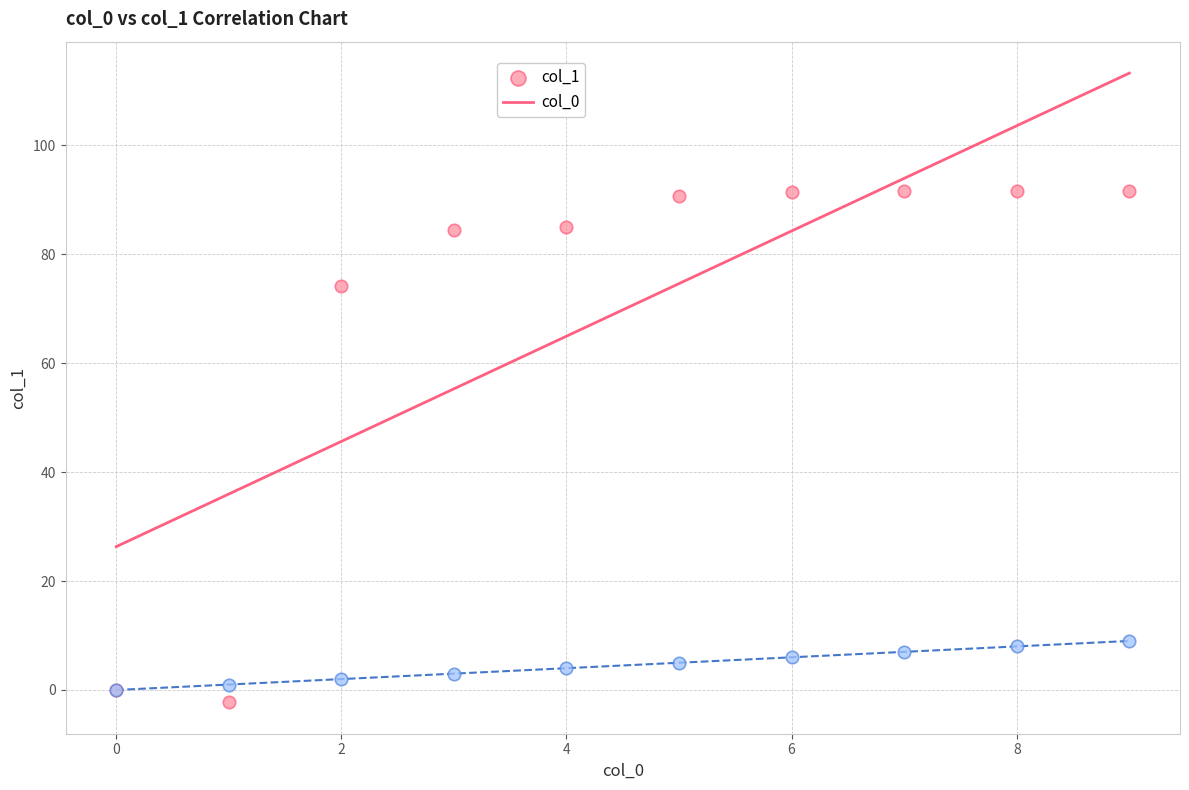

What are all the series names shown in the legend?

col_1, col_0